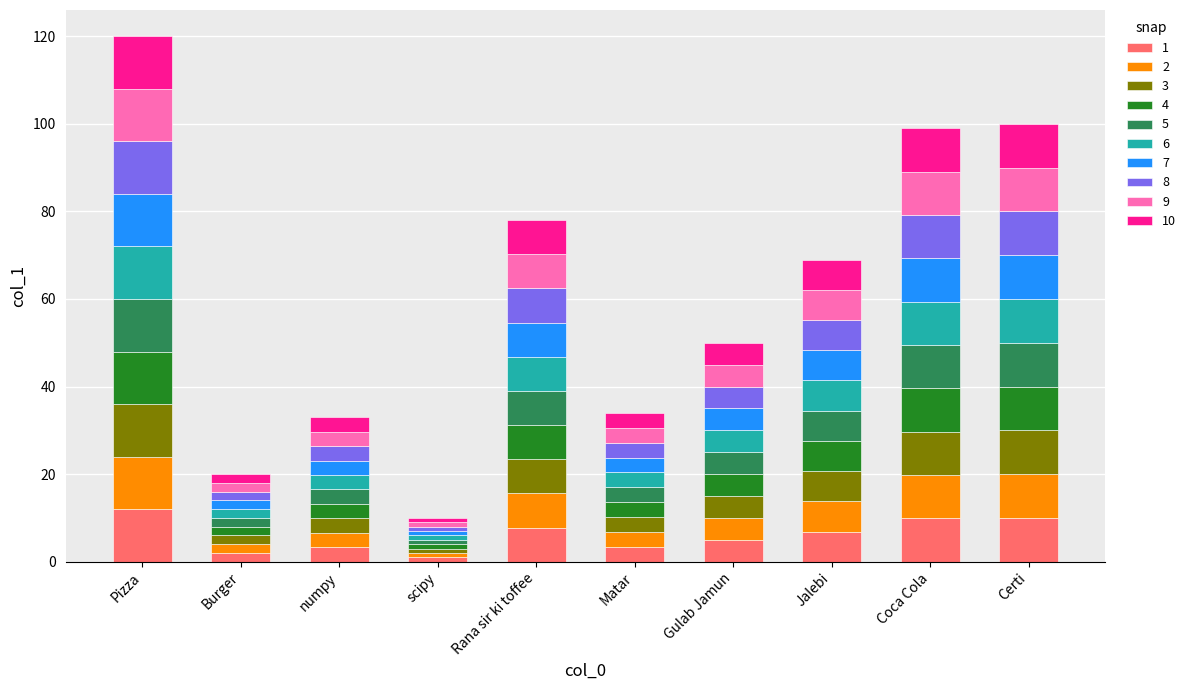

Does the chart contain stacked bars?

Yes